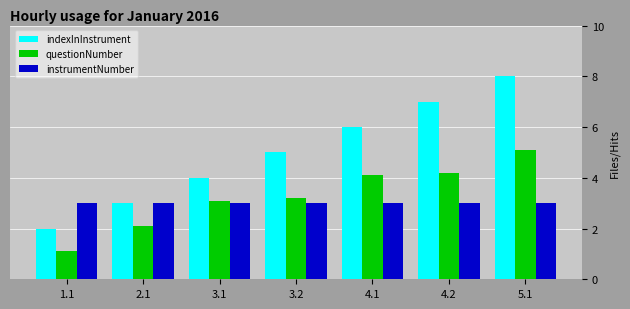

Reading right to left, extract all data points from this chart.

indexInInstrument: 5.1=8.0	4.2=7.0	4.1=6.0	3.2=5.0	3.1=4.0	2.1=3.0	1.1=2.0
questionNumber: 5.1=5.1	4.2=4.2	4.1=4.1	3.2=3.2	3.1=3.1	2.1=2.1	1.1=1.1
instrumentNumber: 5.1=3.0	4.2=3.0	4.1=3.0	3.2=3.0	3.1=3.0	2.1=3.0	1.1=3.0